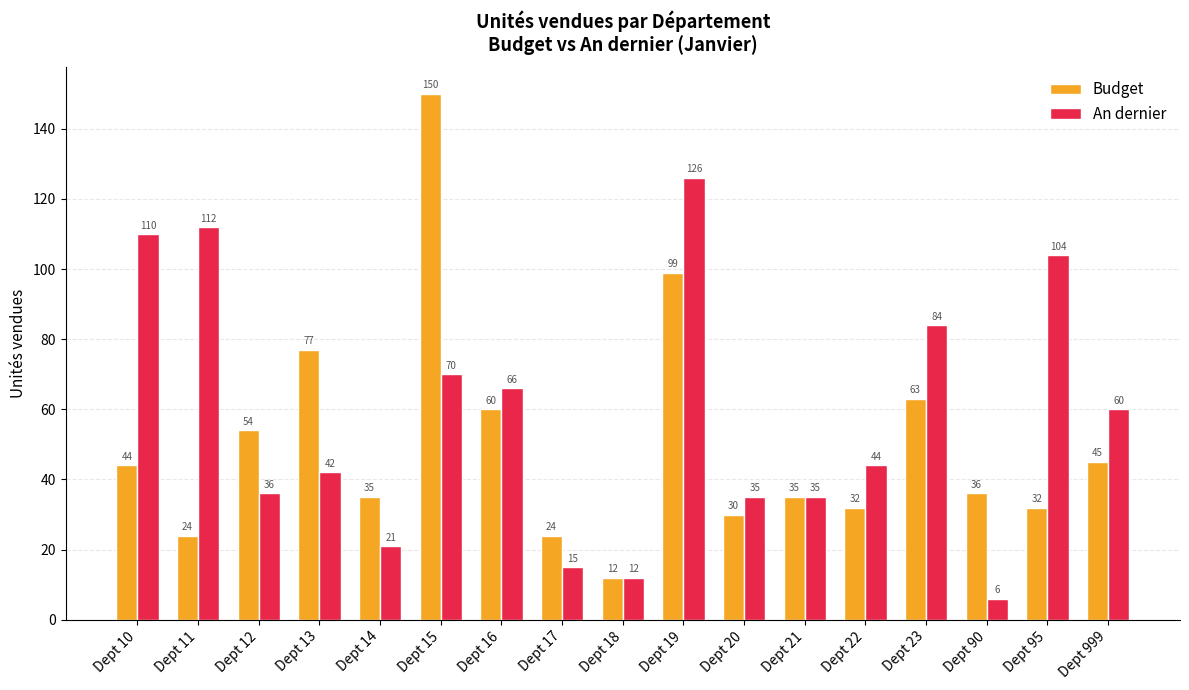

Which series changed the most between Dept 11 and Dept 13?

An dernier